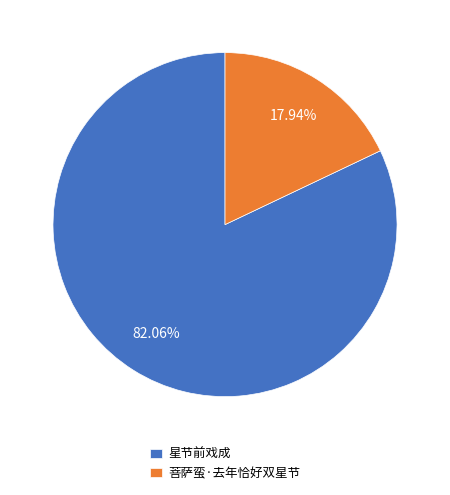

What percentage is the 菩萨蛮·去年恰好双星节 slice, to the nearest percent?

18%